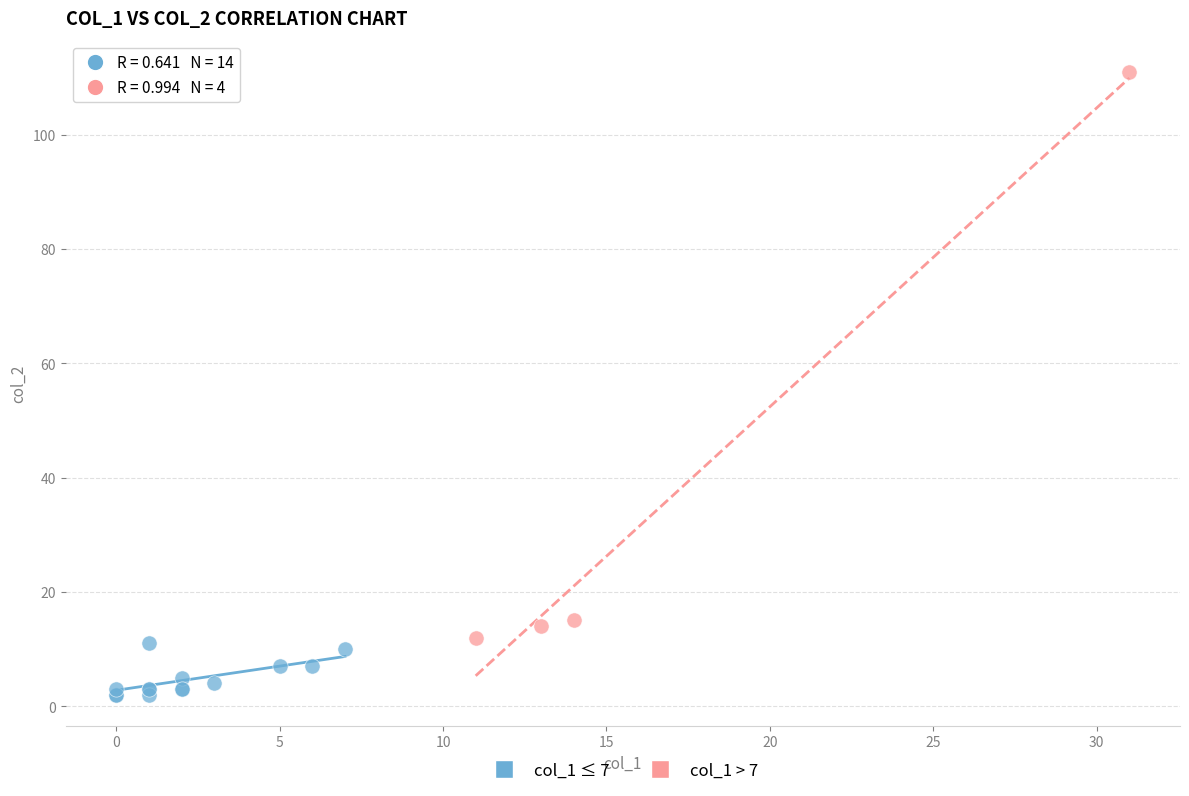

Which series contains the lowest Y value?

col_1 ≤ 7